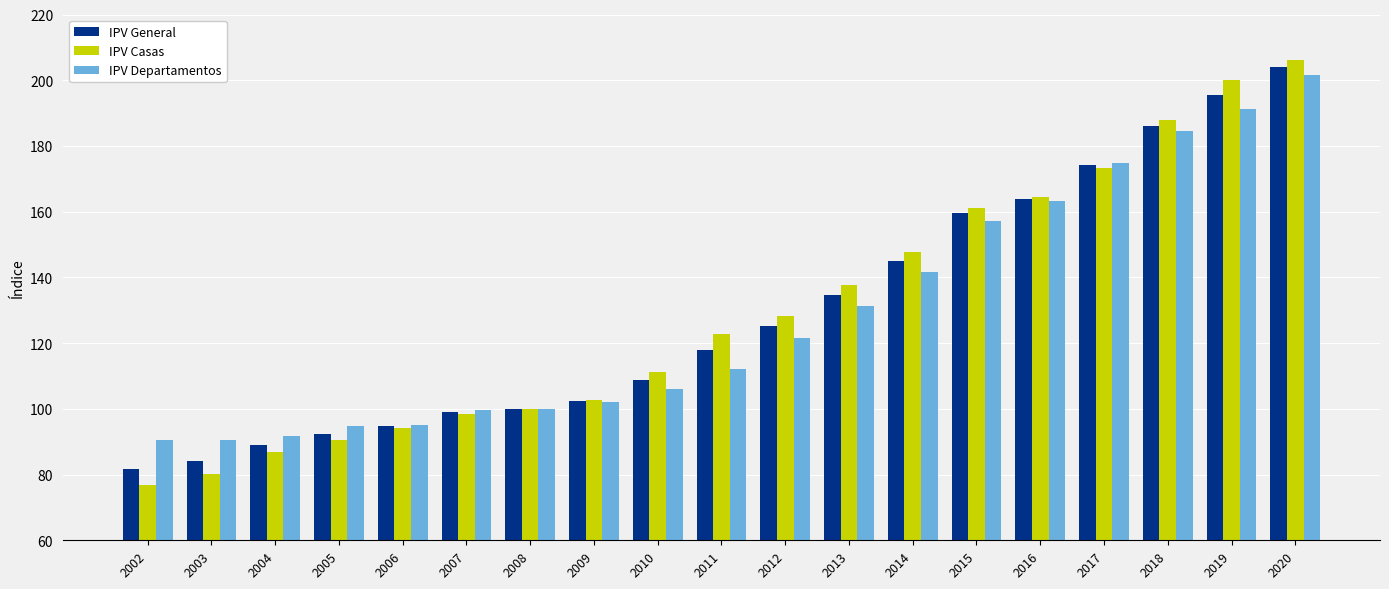

What is the value of the IPV Departamentos bar at the 19th from the left?

201.6